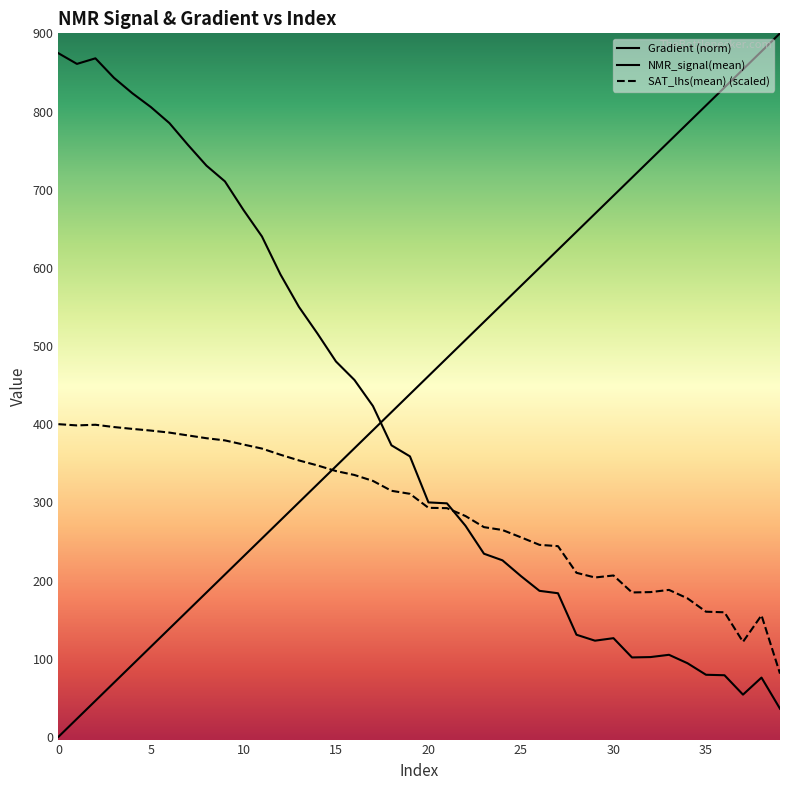

True or false: SAT_lhs(mean) has a value of 177.2 at 34.

True